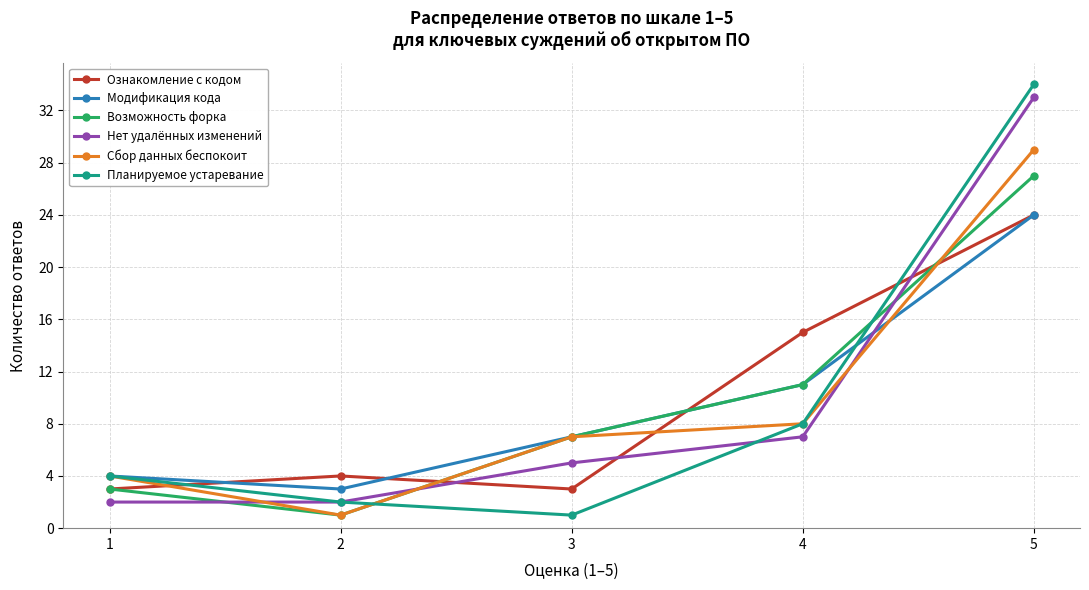

The value of Нет удалённых изменений at 5 is 33. True or false?

True